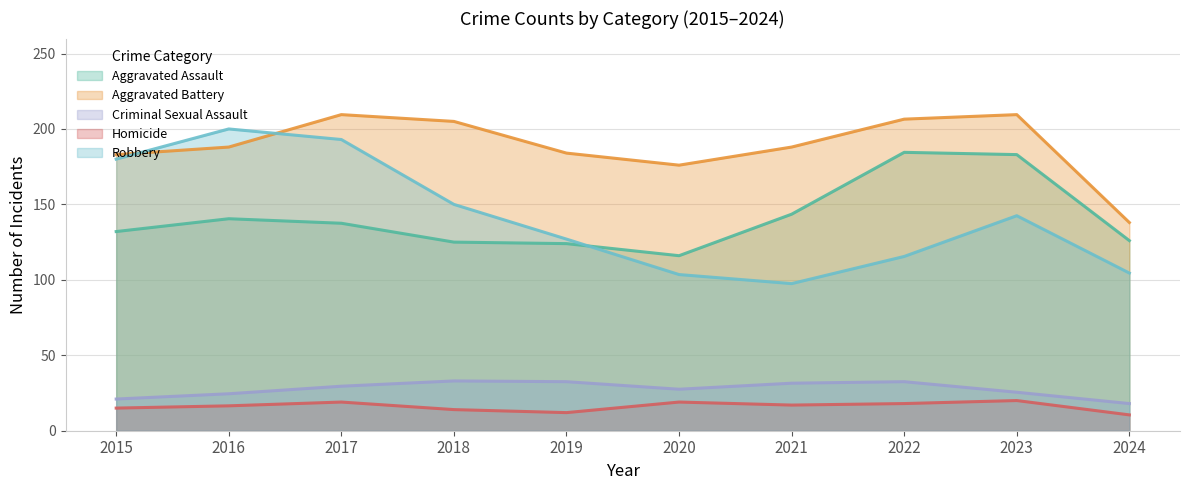

Is the value of Aggravated Battery at 2020 greater than the value of Homicide at 2024?

Yes